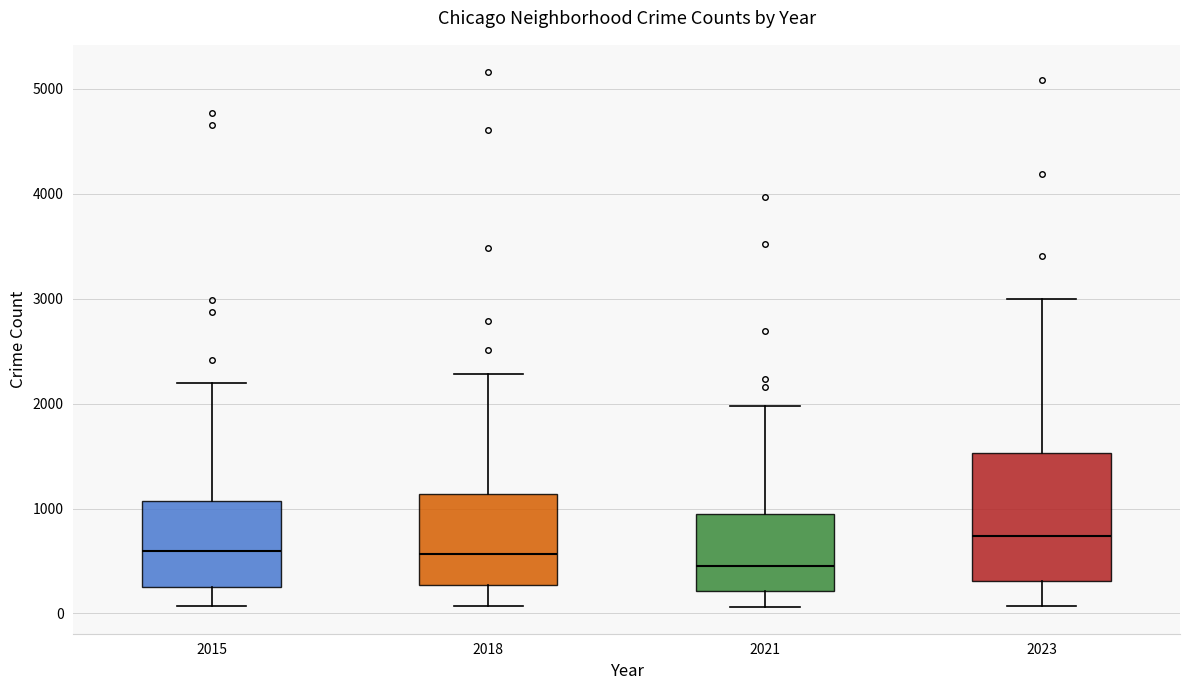

Comparing the boxes themselves (not the whiskers), which one is the tallest?

2023